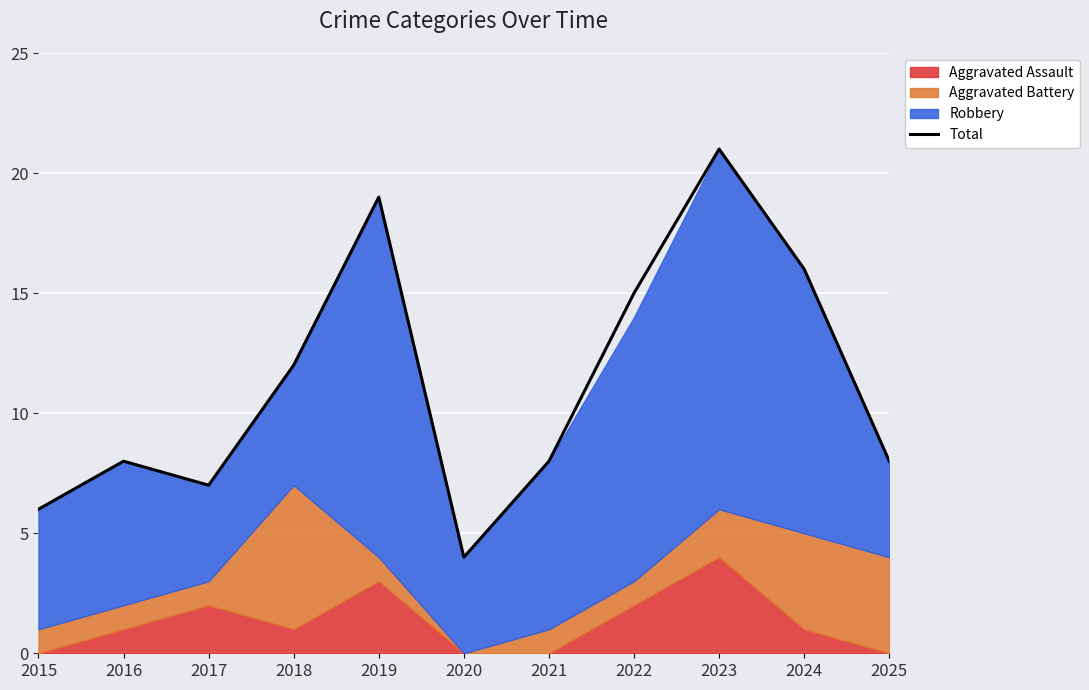

Where is the first local minimum?

2017